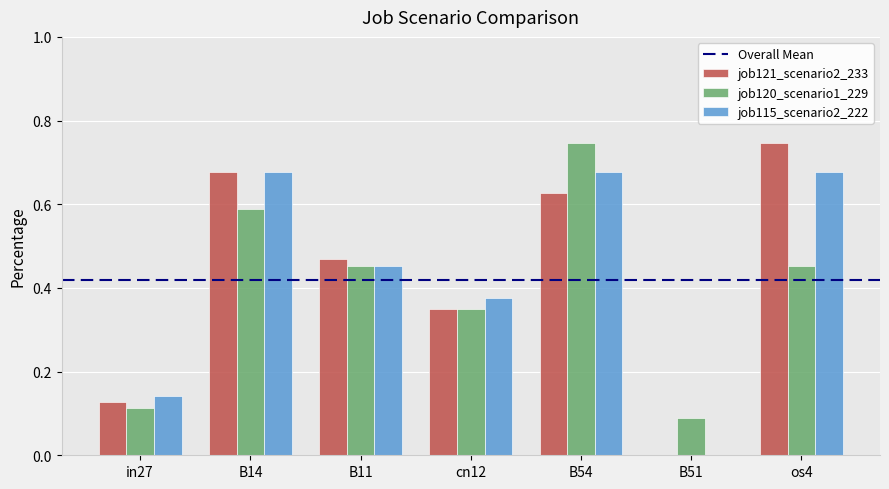

The value of job121_scenario2_233 at B54 is 0.3. True or false?

False